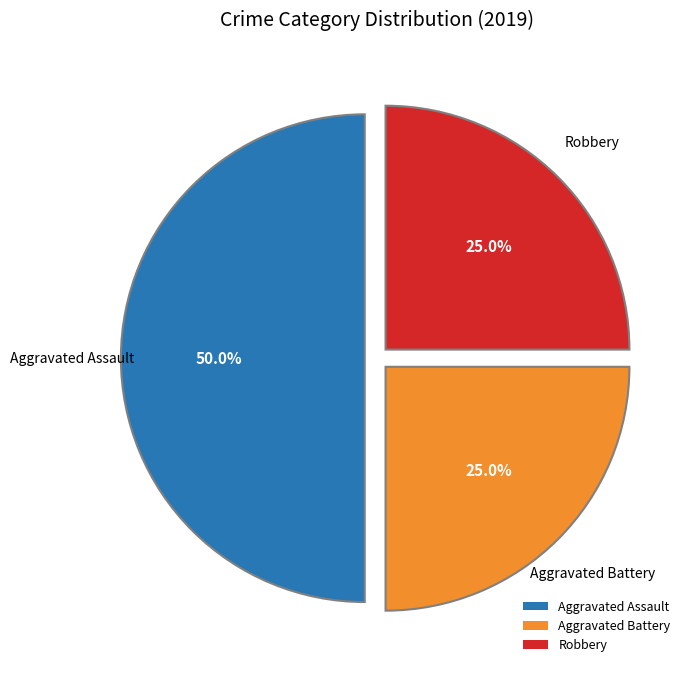

Approximately how many times larger is the value at Aggravated Assault compared to Robbery?

2.0